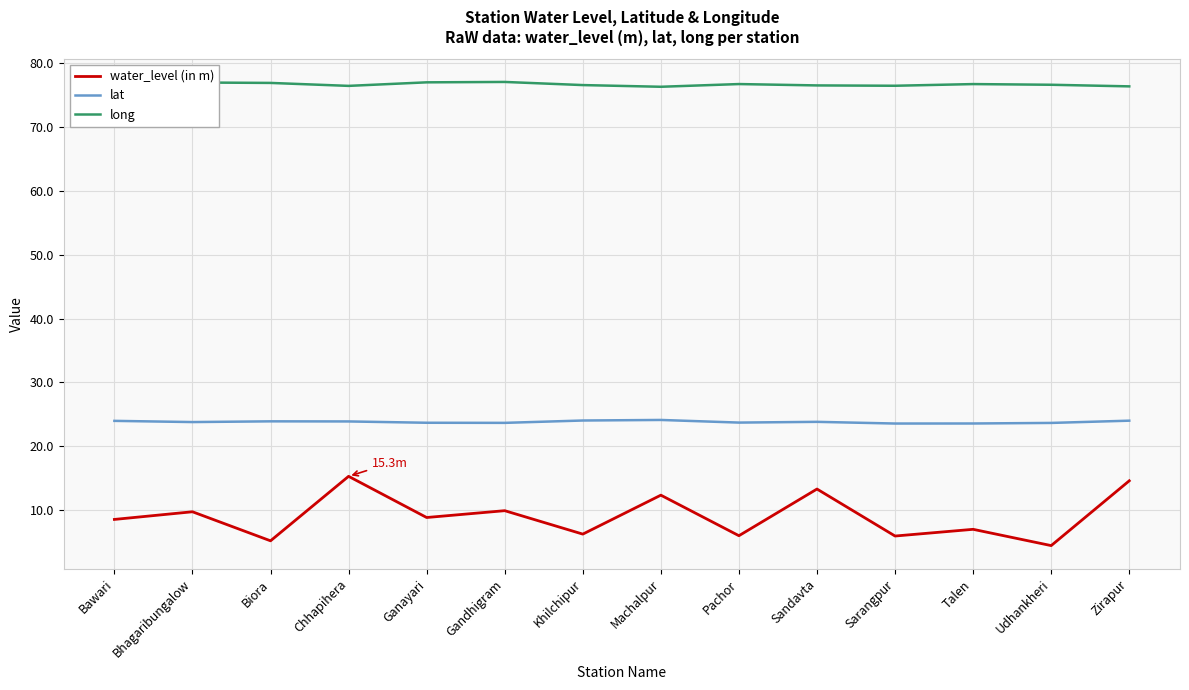

Rank the series by their maximum value, from lowest to highest.

water_level (in m), lat, long